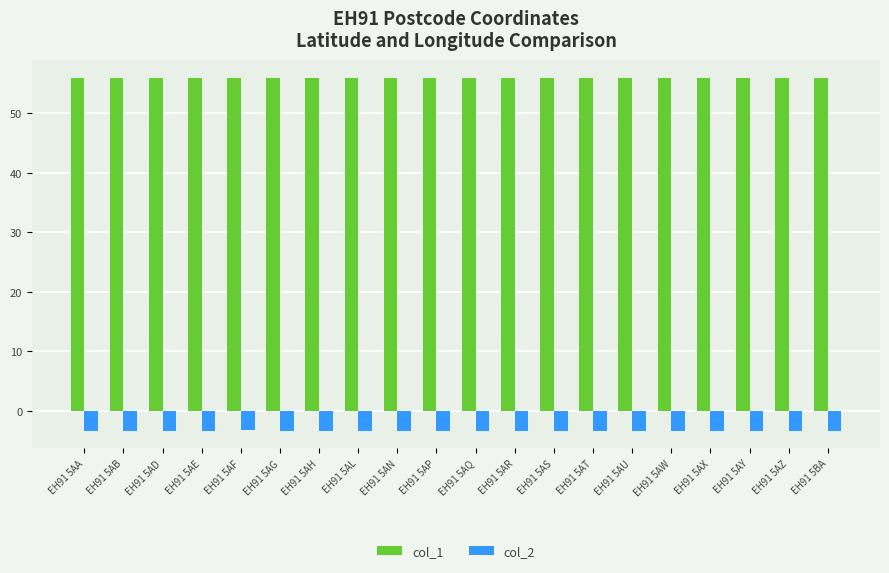

What is the label of the 2nd bar from the right?

EH91 5AZ